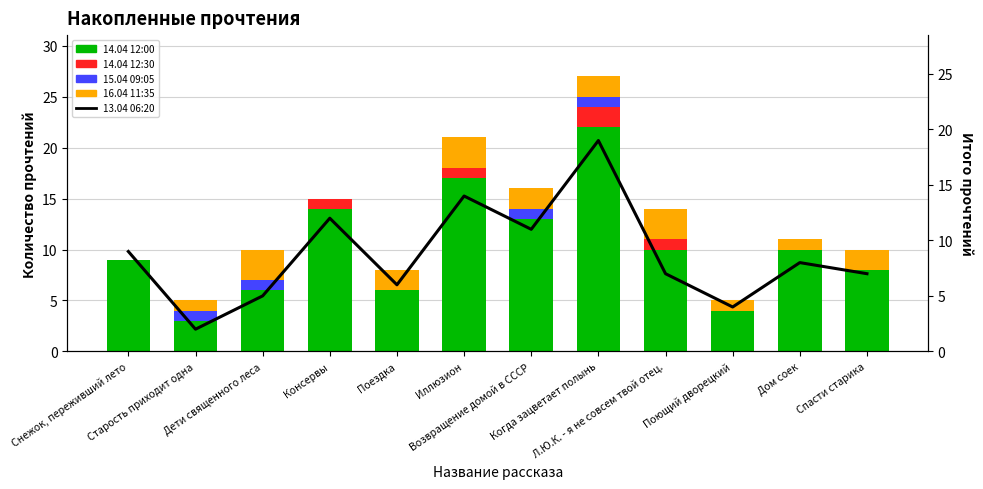

What is the label of the 11th bar from the left?

Дом соек